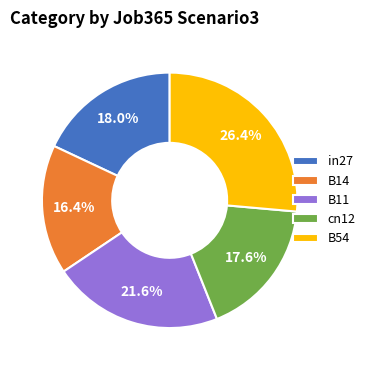

How many segments does this pie chart have?

5